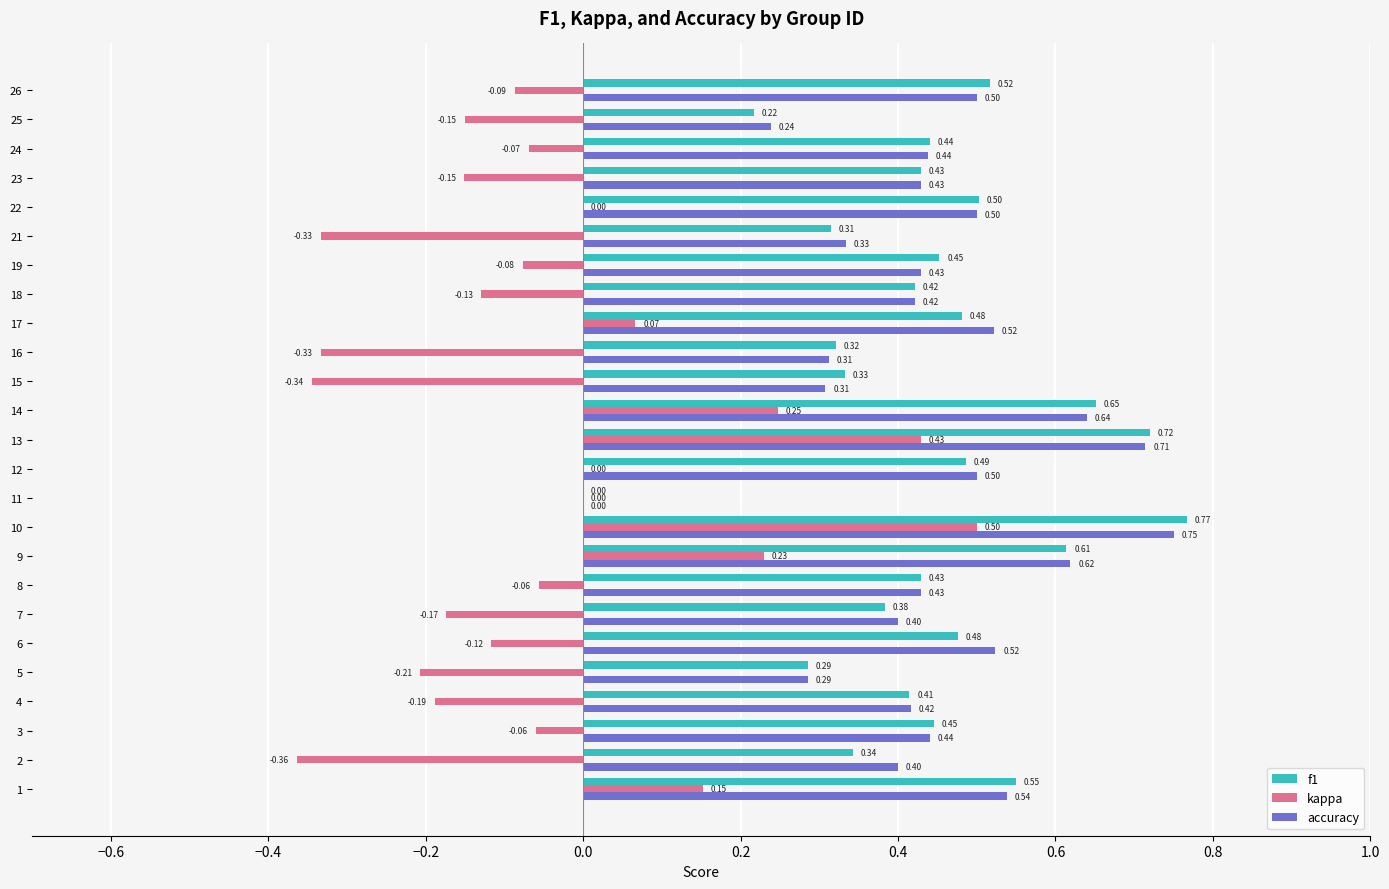

What is the sum of all accuracy values?

11.1